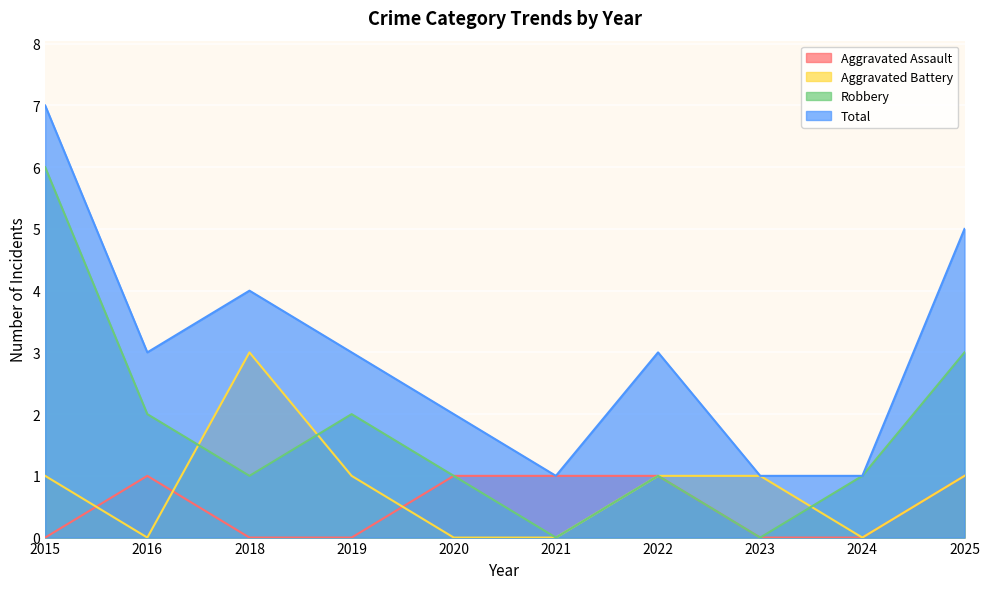

How many times do Aggravated Assault and Aggravated Battery cross each other?

3